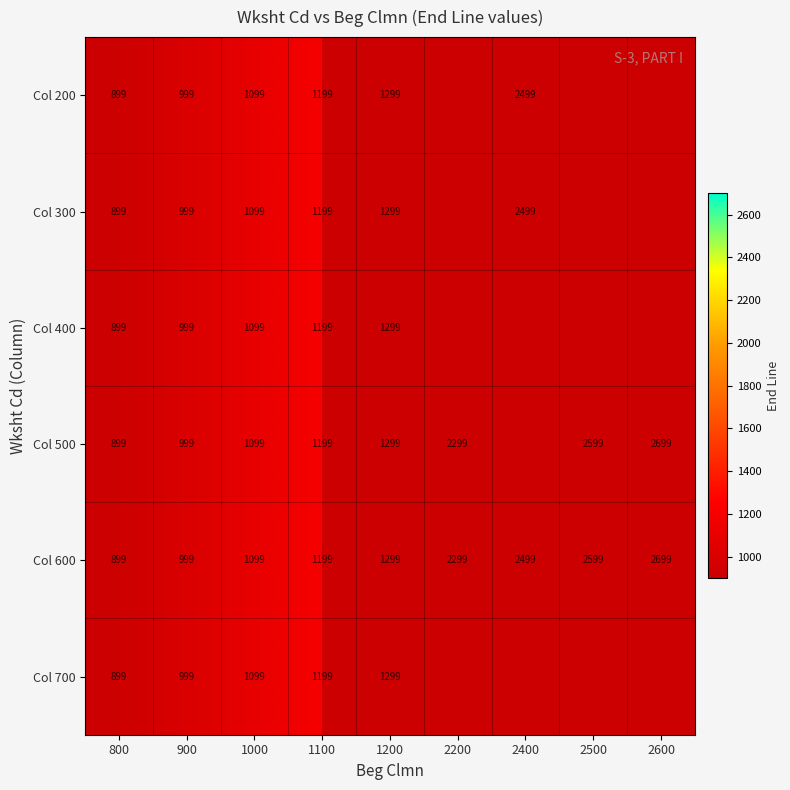

At which label does Col 600 reach its peak?

2600